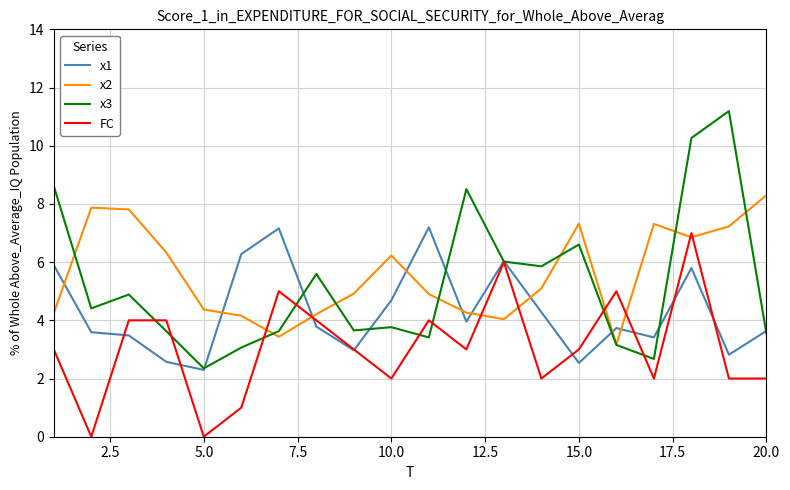

What is the maximum value shown in the chart?

11.2